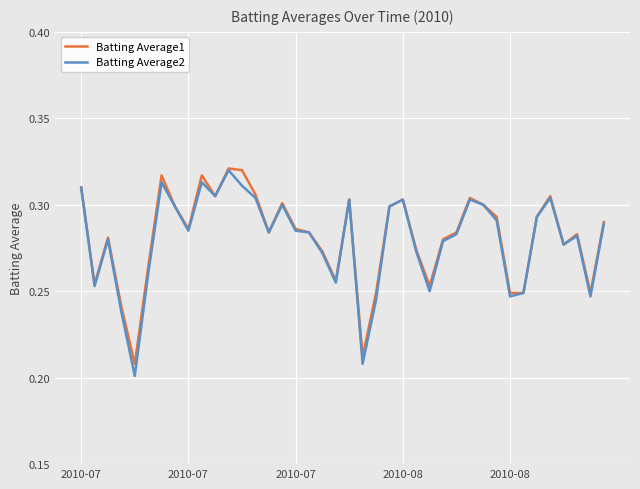

At how many categories does at least one series exceed 0?

40